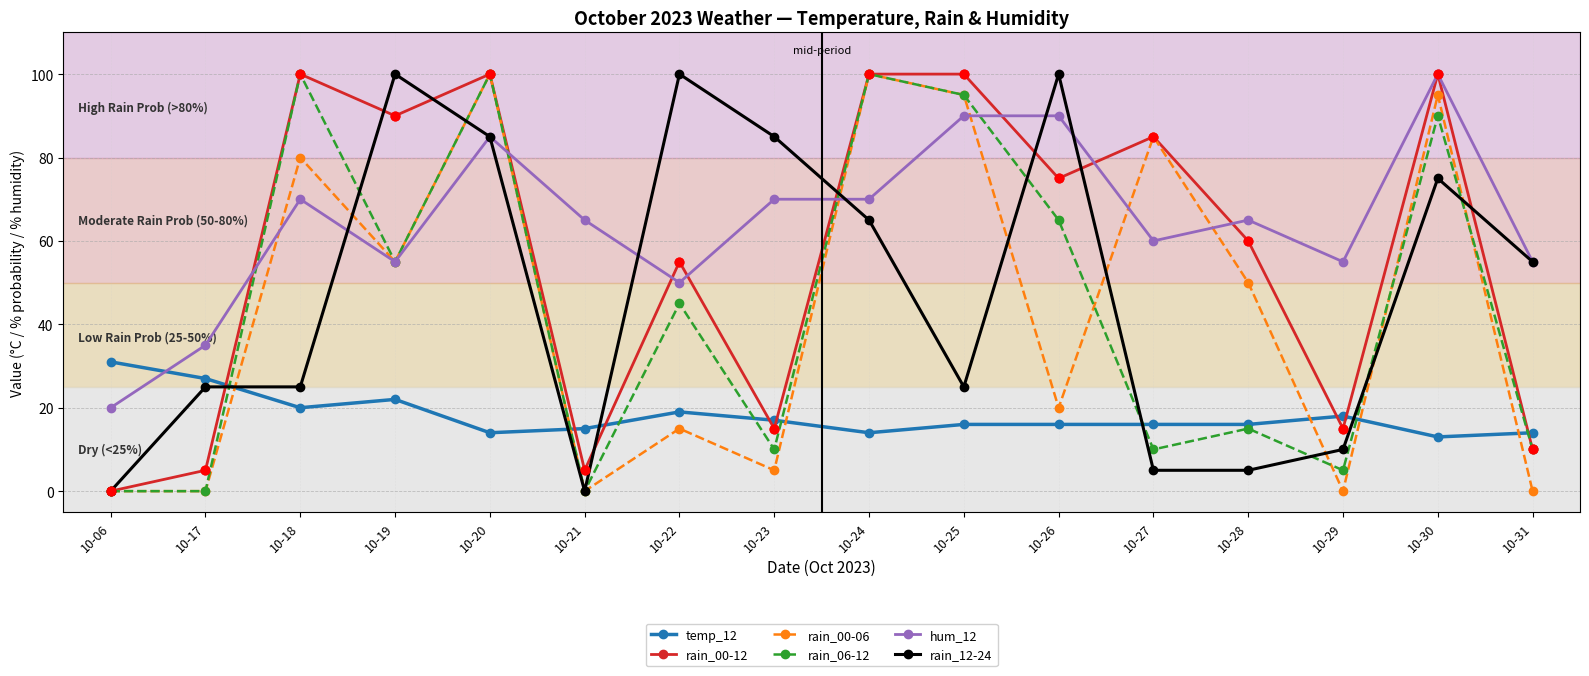

Which series has the largest total across all categories?

hum_12